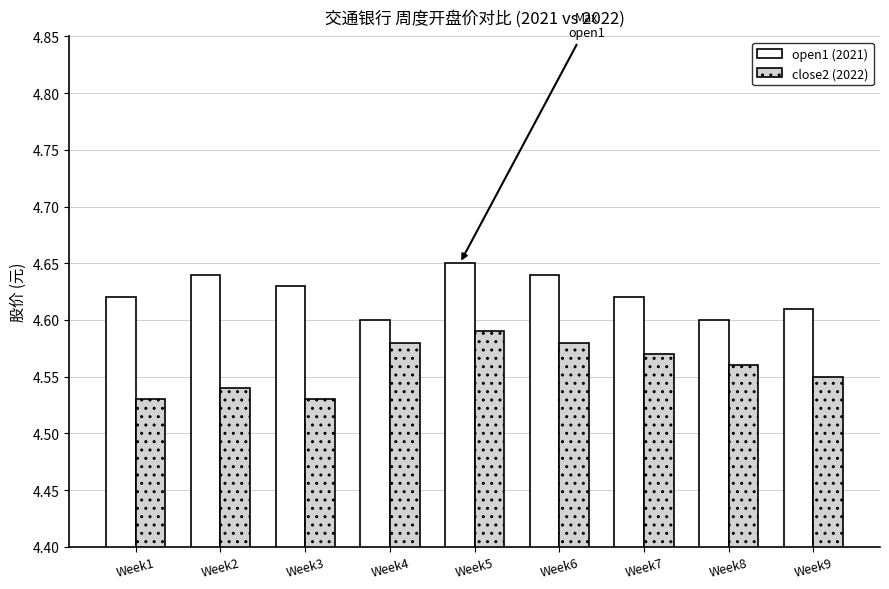

What are all the series names shown in the legend?

open1 (2021), close2 (2022)